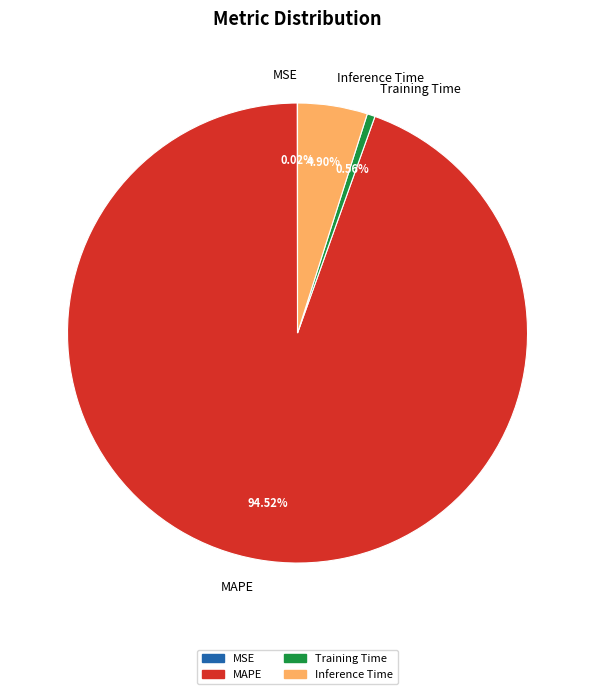

Which category has the biggest portion of the pie?

MAPE